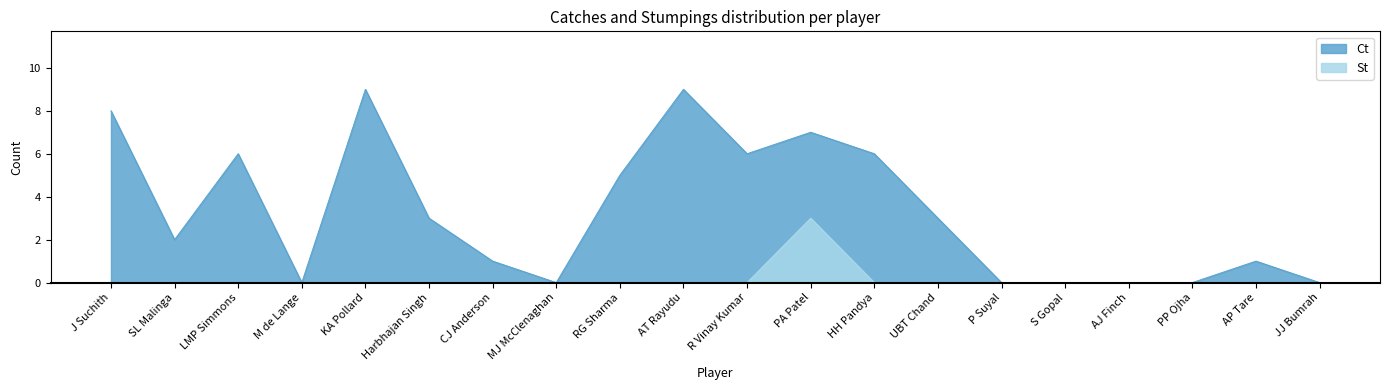

What is the label of the 13th point from the right?

MJ McClenaghan